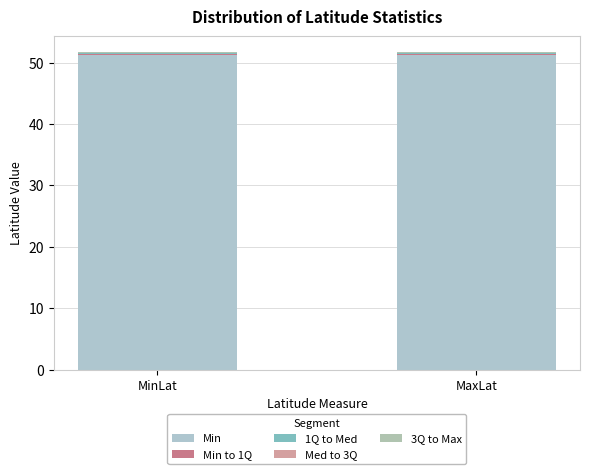

How many data points does each series have?

2